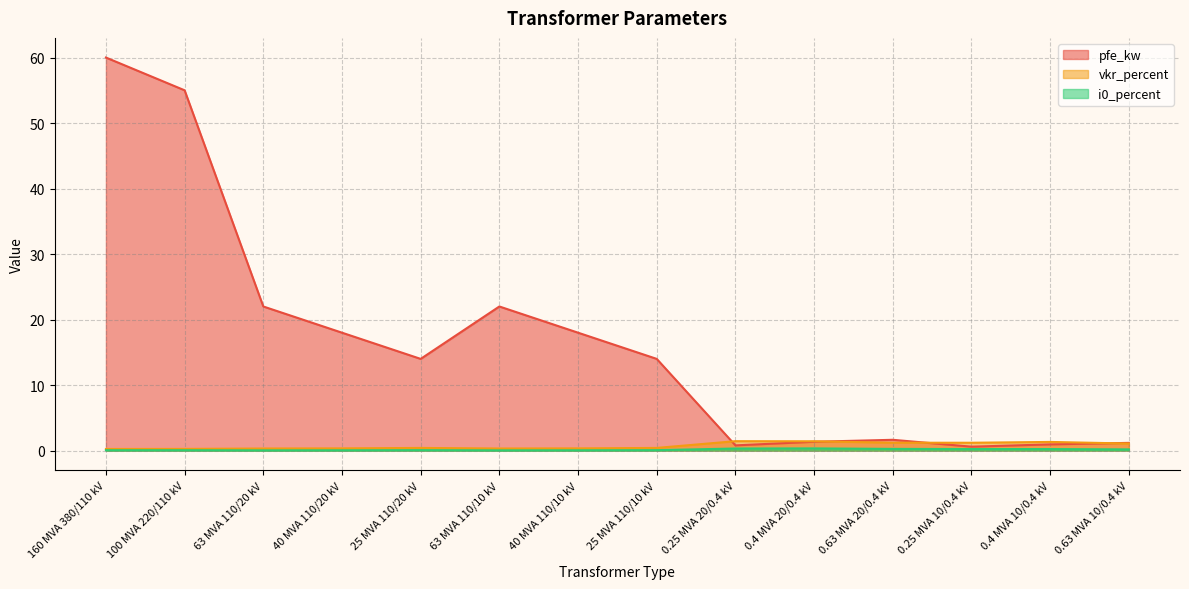

What is the total value across all series at 0.4 MVA 20/0.4 kV?

3.1